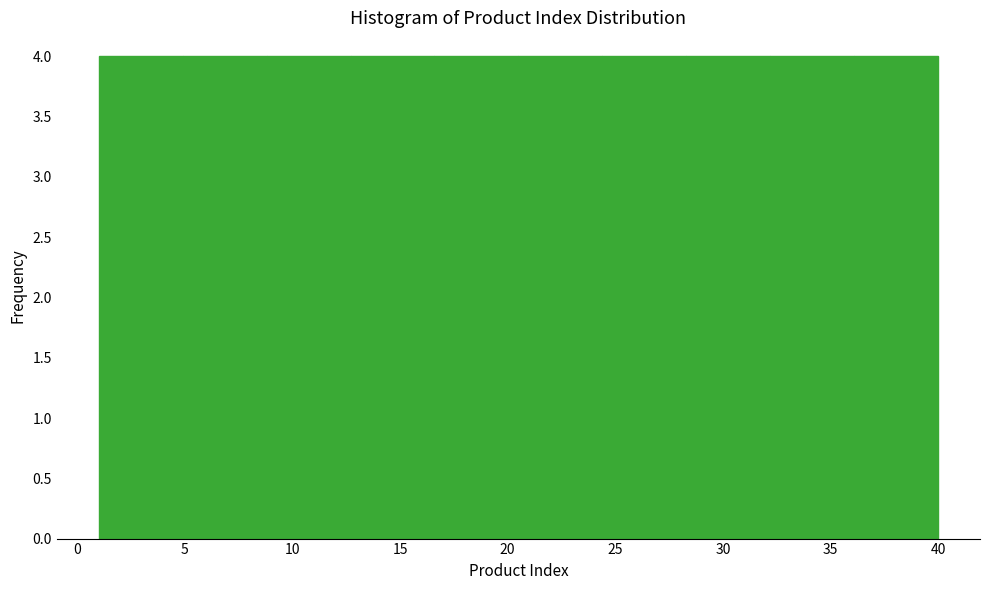

Reading left to right, list every bar in this chart as the range it spans on the x-axis followed by its height. Neither the bar edges nor the heights are printed on the chart, so give them approximately, as read against the axes.

1.0 to 4.9: 4
4.9 to 8.8: 4
8.8 to 12.7: 4
12.7 to 16.6: 4
16.6 to 20.5: 4
20.5 to 24.4: 4
24.4 to 28.3: 4
28.3 to 32.2: 4
32.2 to 36.1: 4
36.1 to 40.0: 4